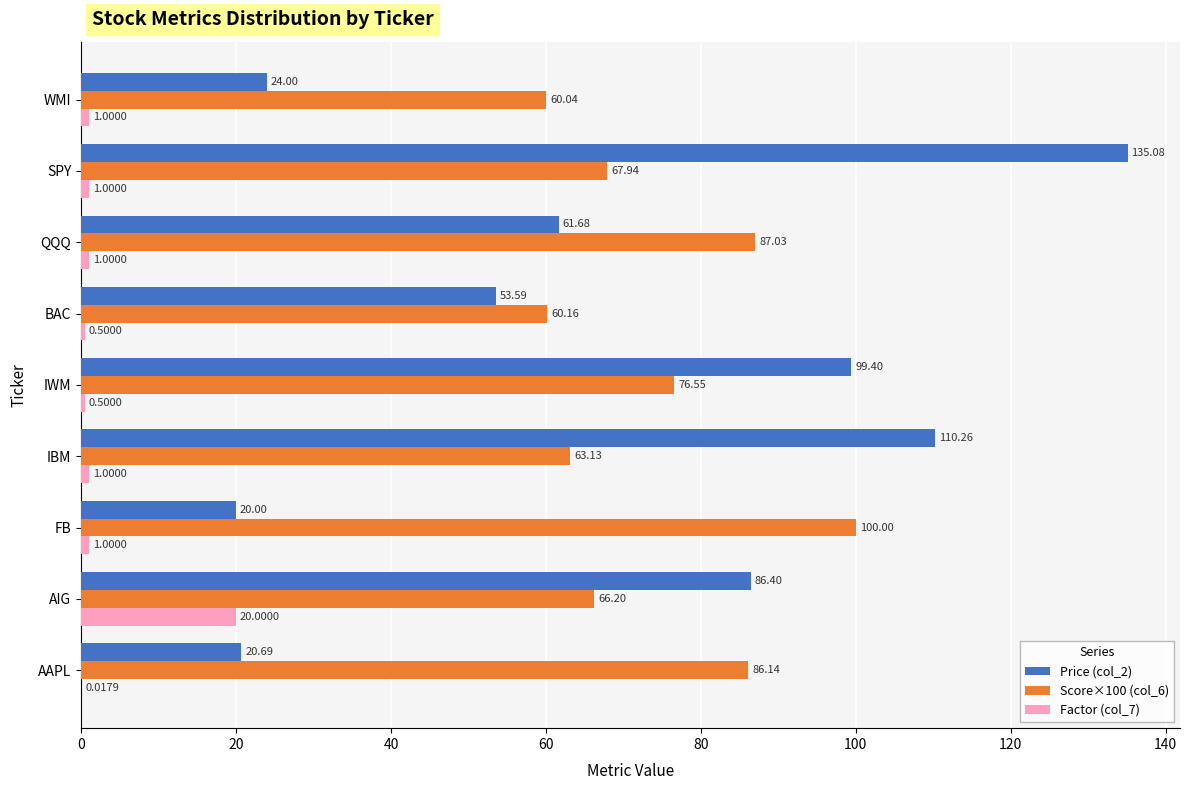

Which series changed the most between FB and QQQ?

Price (col_2)